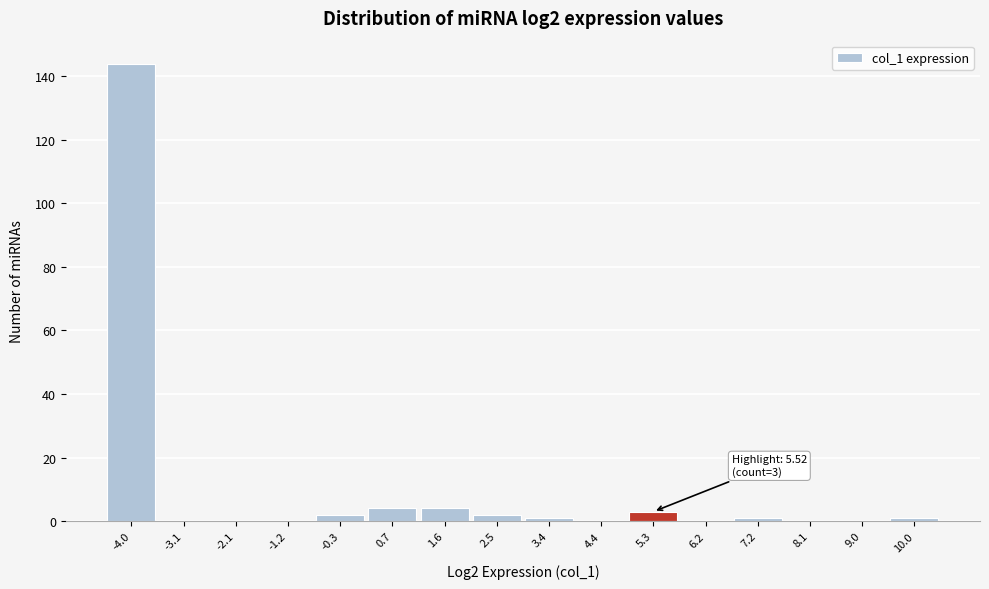

Reading right to left, list all the values displayed in this chart.

10.0=1	9.0=0	8.1=0	7.2=1	6.2=0	5.3=3	4.4=0	3.4=1	2.5=2	1.6=4	0.7=4	-0.3=2	-1.2=0	-2.1=0	-3.1=0	-4.0=144